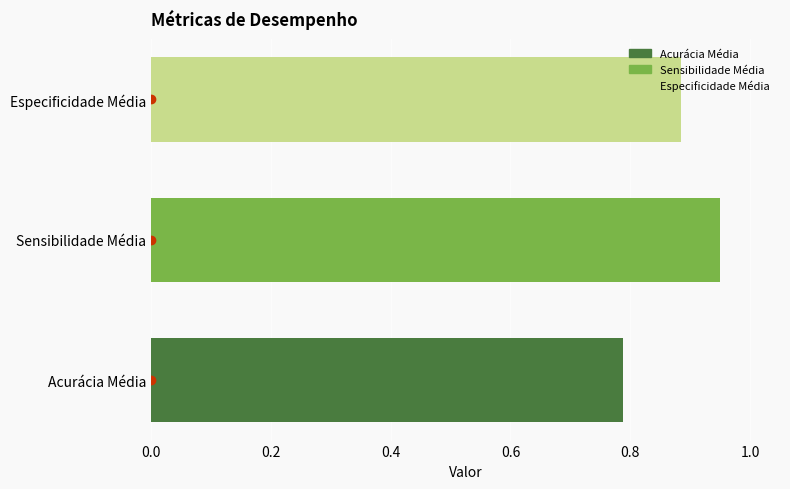

List the labels in order of value, largest first.

Sensibilidade Média, Especificidade Média, Acurácia Média